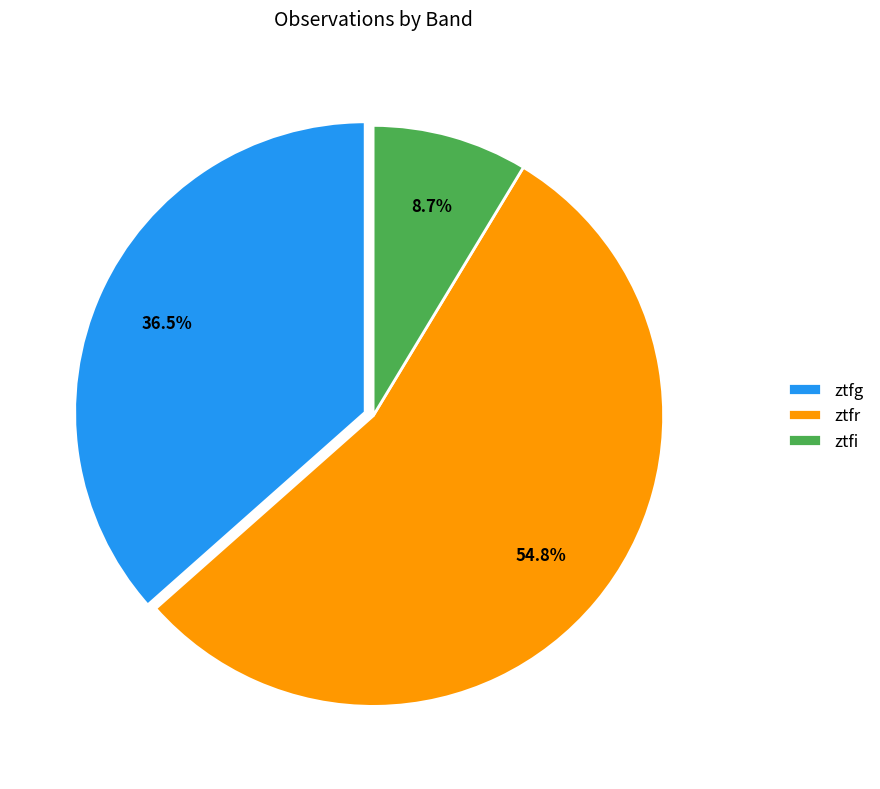

Which category accounts for the majority?

ztfr